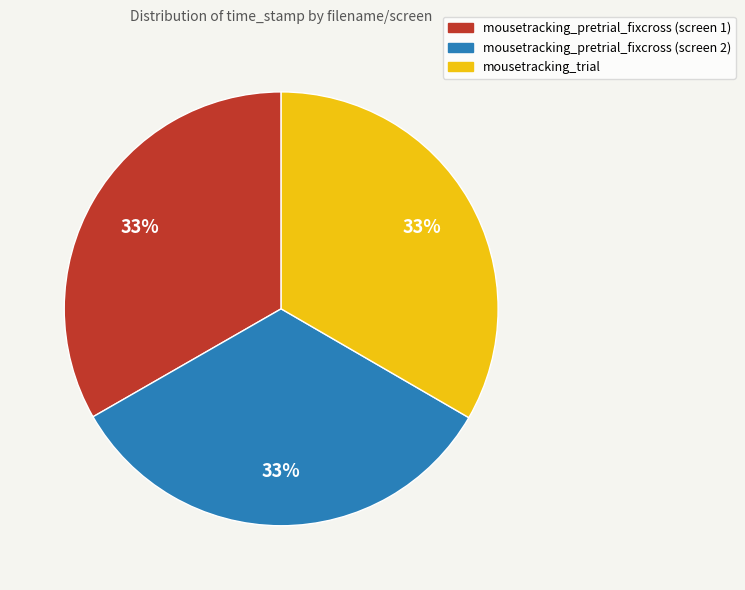

Is there a majority slice in this chart?

No